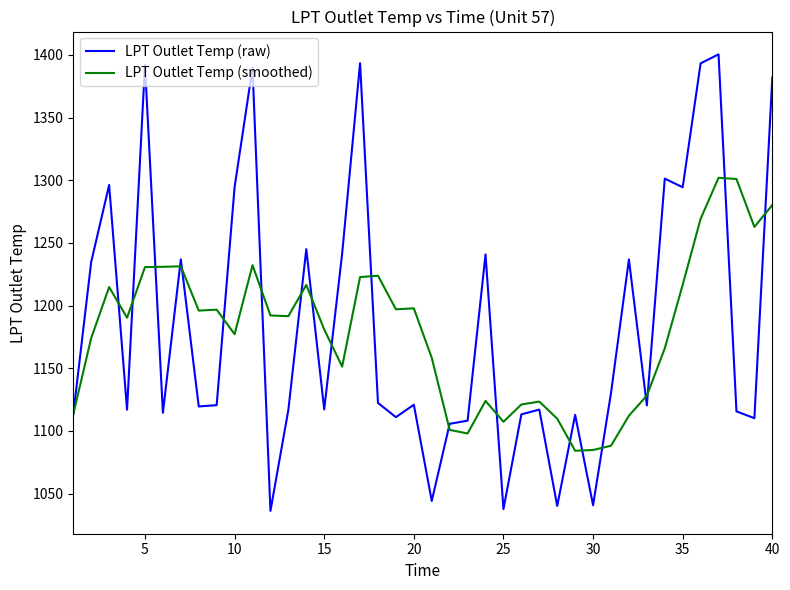

What is the greatest value displayed?

1400.5